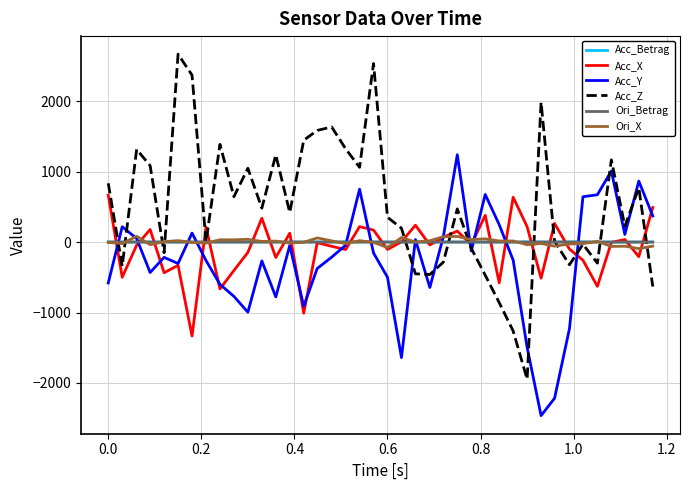

In Ori_X, how many points are lower than both neighbors (excluding endpoints)?

14